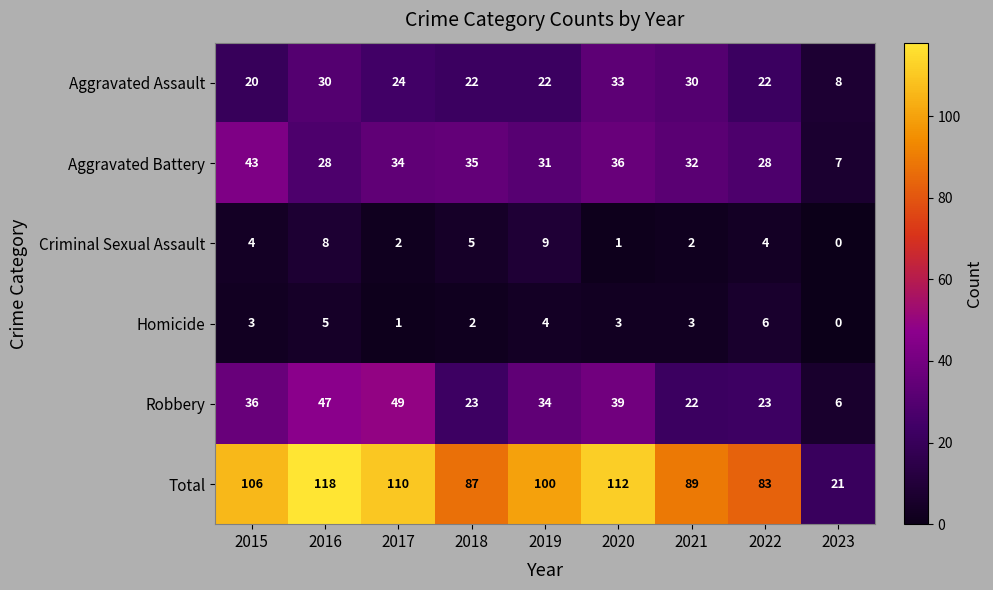

Count the number of categories in the chart.

9